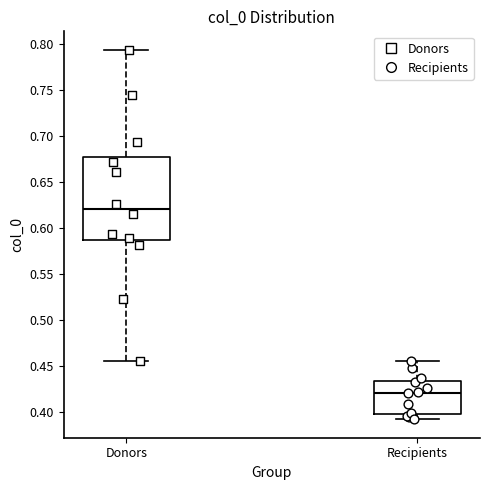

Where is the lower edge of the box for Recipients on the y-axis? The values are not printed on the chart, so give them approximately, as read against the axis.

0.400